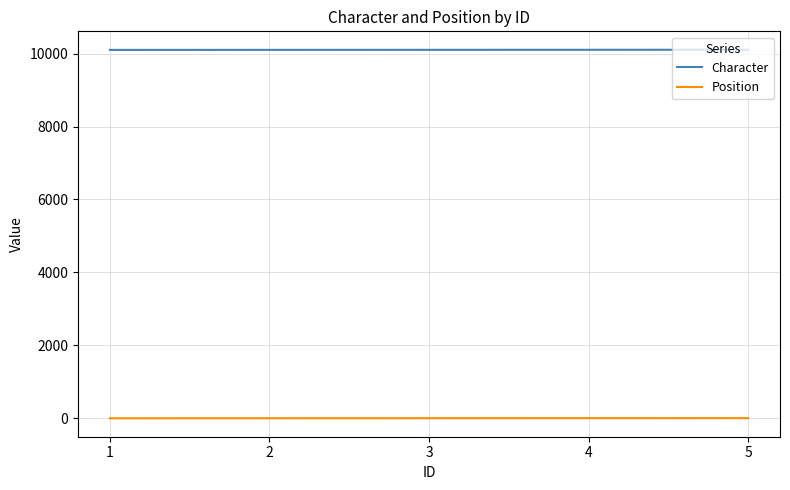

Which series has the largest total across all categories?

Character